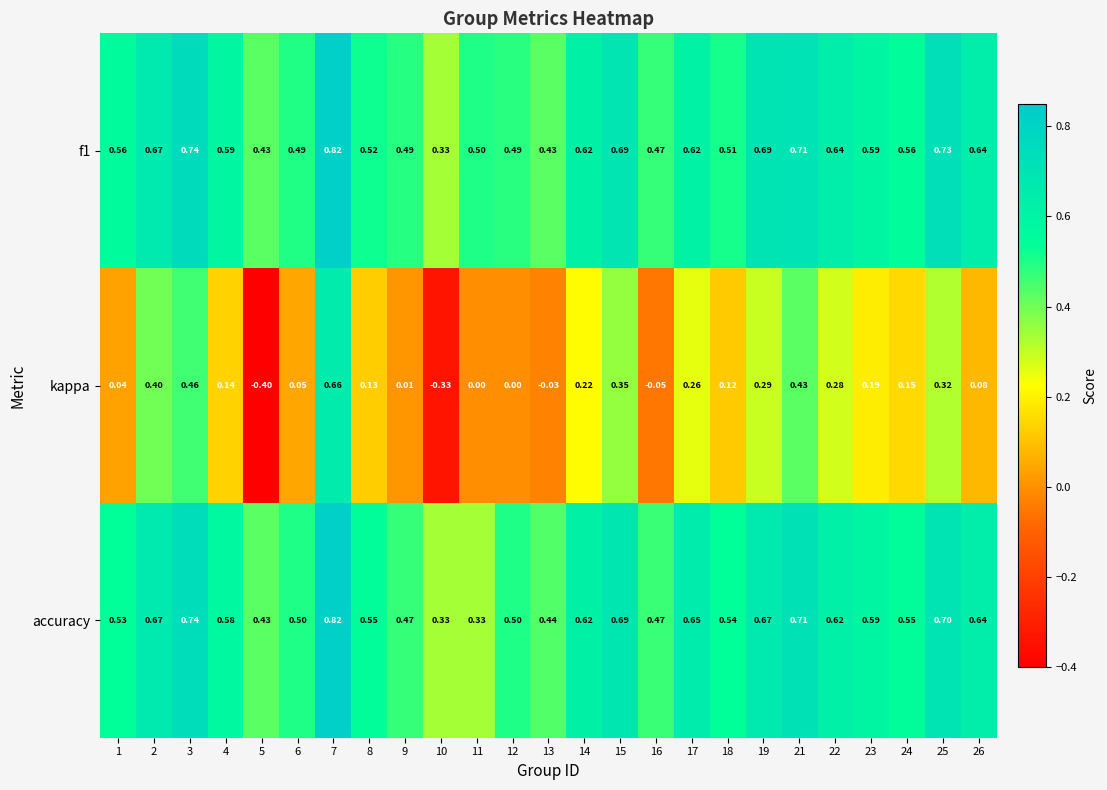

Which series has the largest range (max minus min)?

kappa